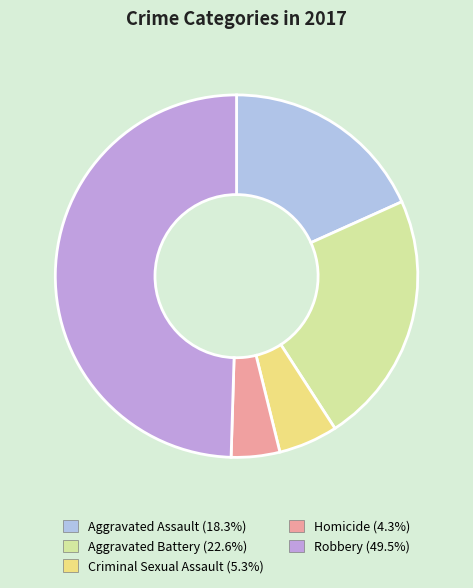

Which has a higher value, Aggravated Assault or Homicide?

Aggravated Assault